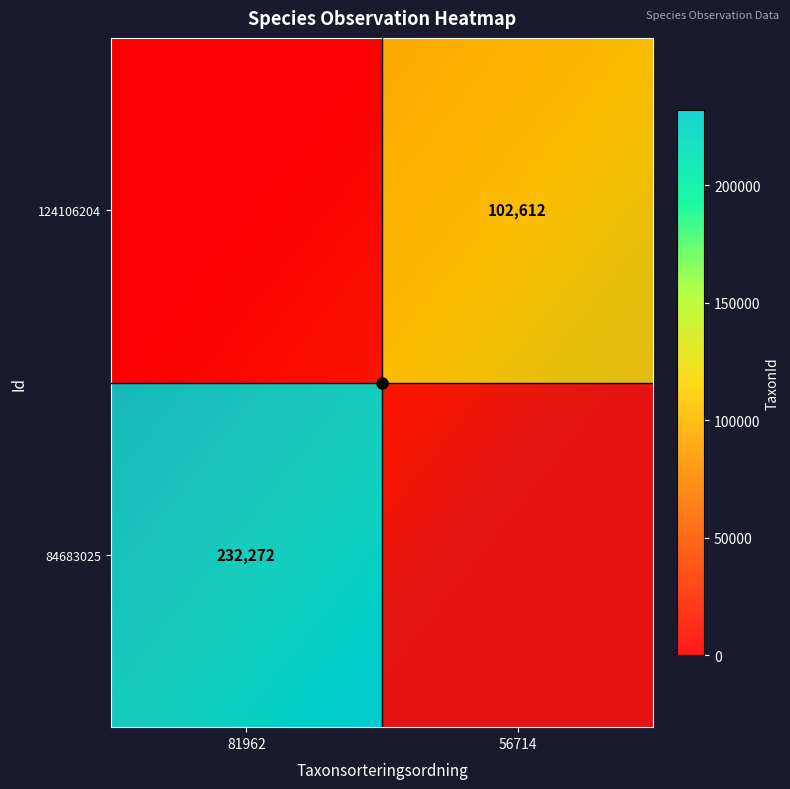

At how many categories does at least one series exceed 34887?

2